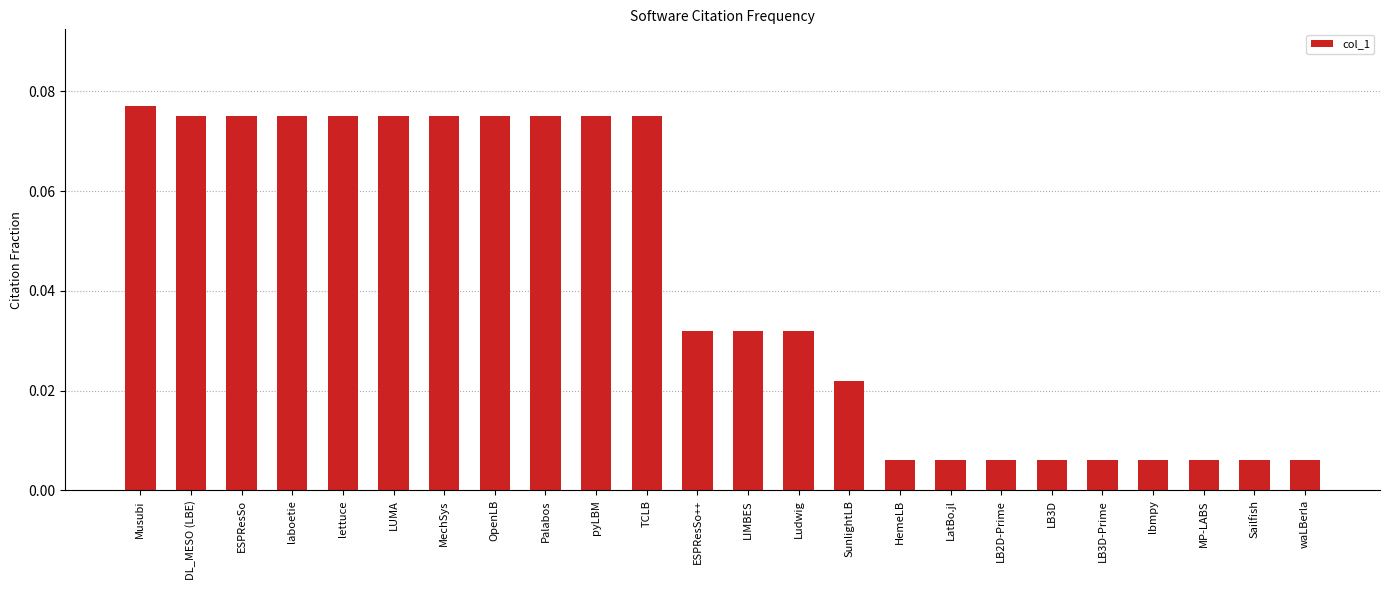

At which category does the chart reach its peak across all series?

Musubi